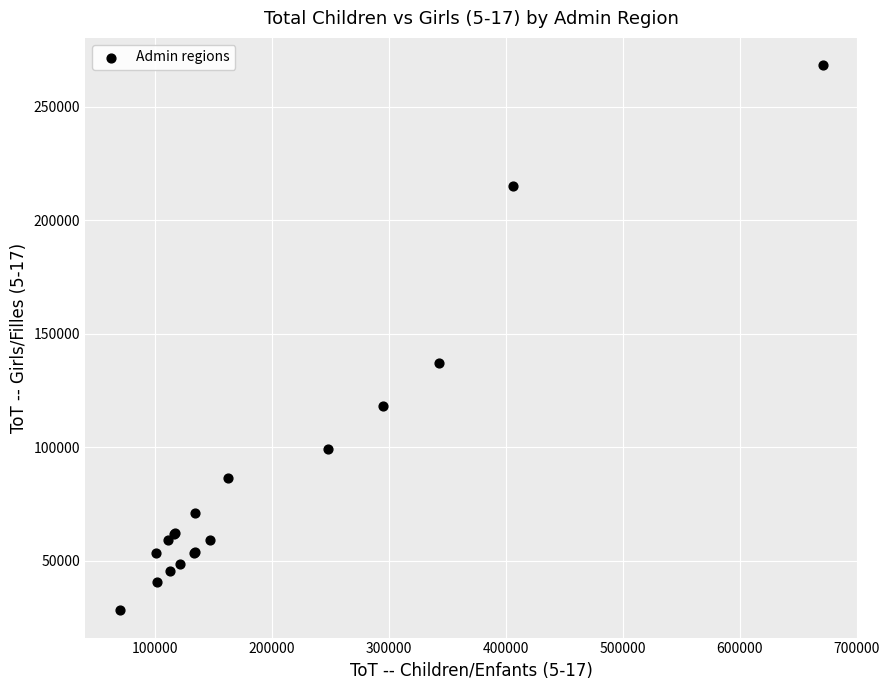

What Y value in the scatter plot is closest to 148256?

137151.2